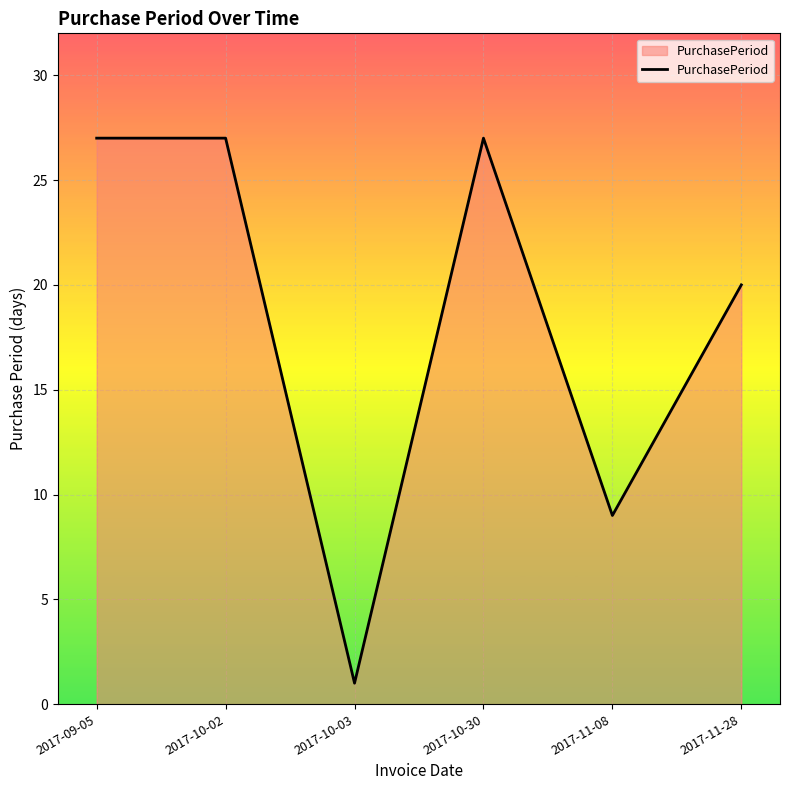

How many series are shown in this chart?

1